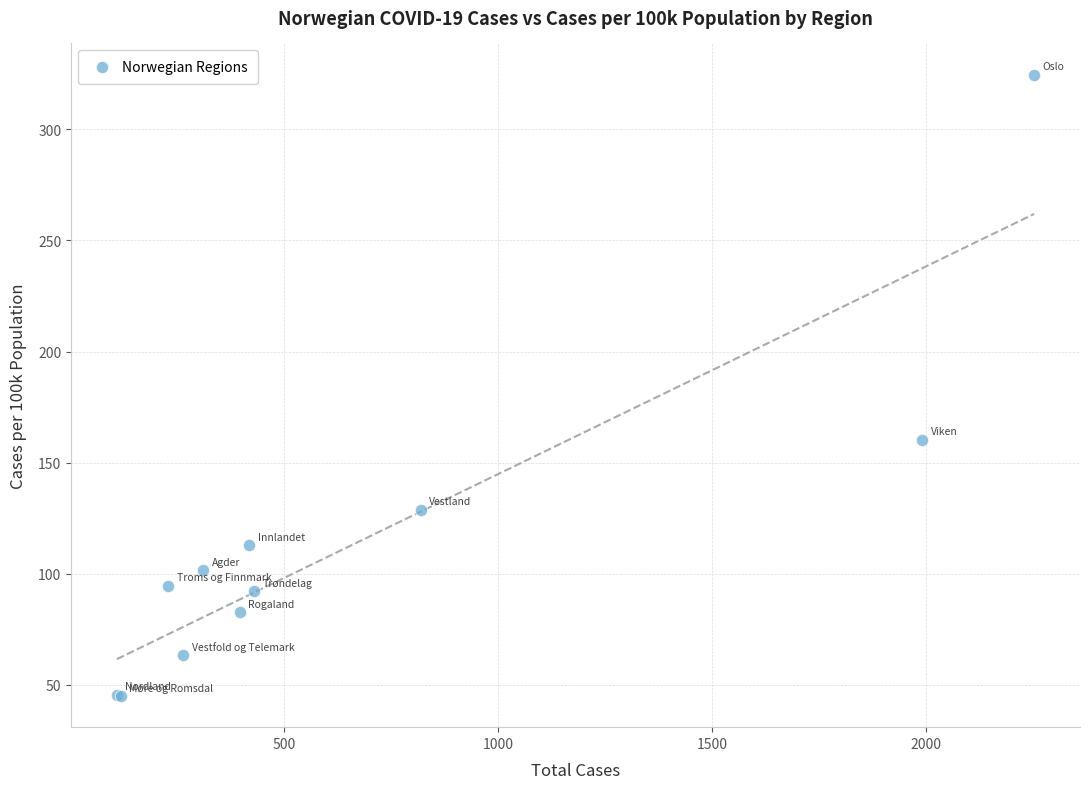

What Y value in the scatter plot is closest to 184?

160.4